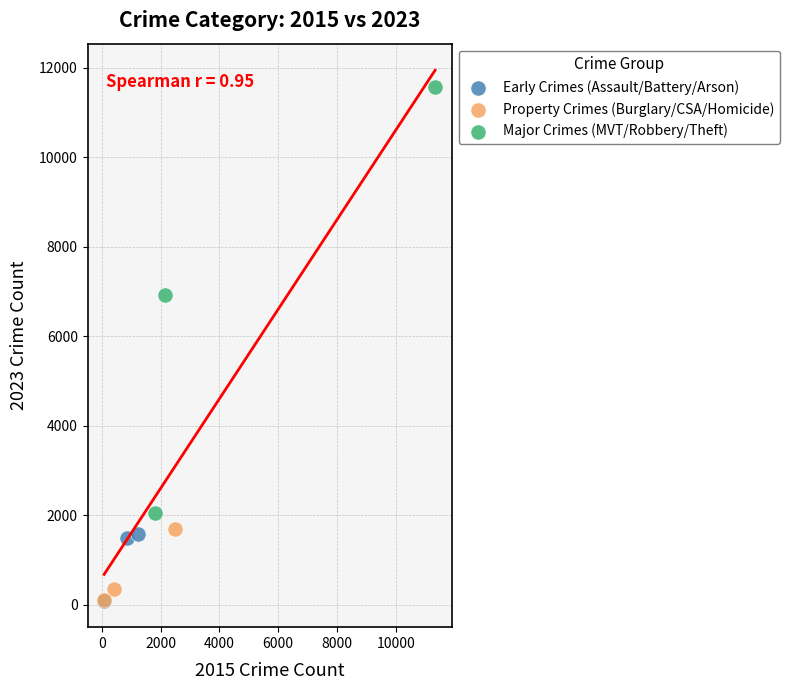

Which series has the largest Y range (max minus min)?

Major Crimes (MVT/Robbery/Theft)